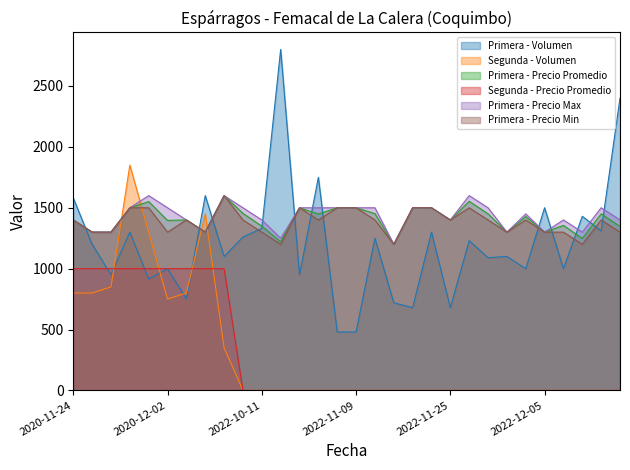

What is the average value of the Primera - Precio Max series?

1430